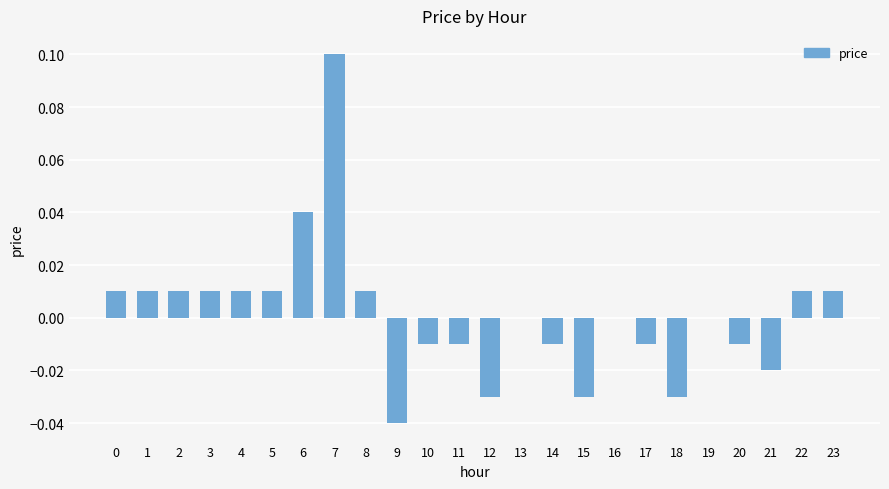

Which category has the highest value across all series?

7